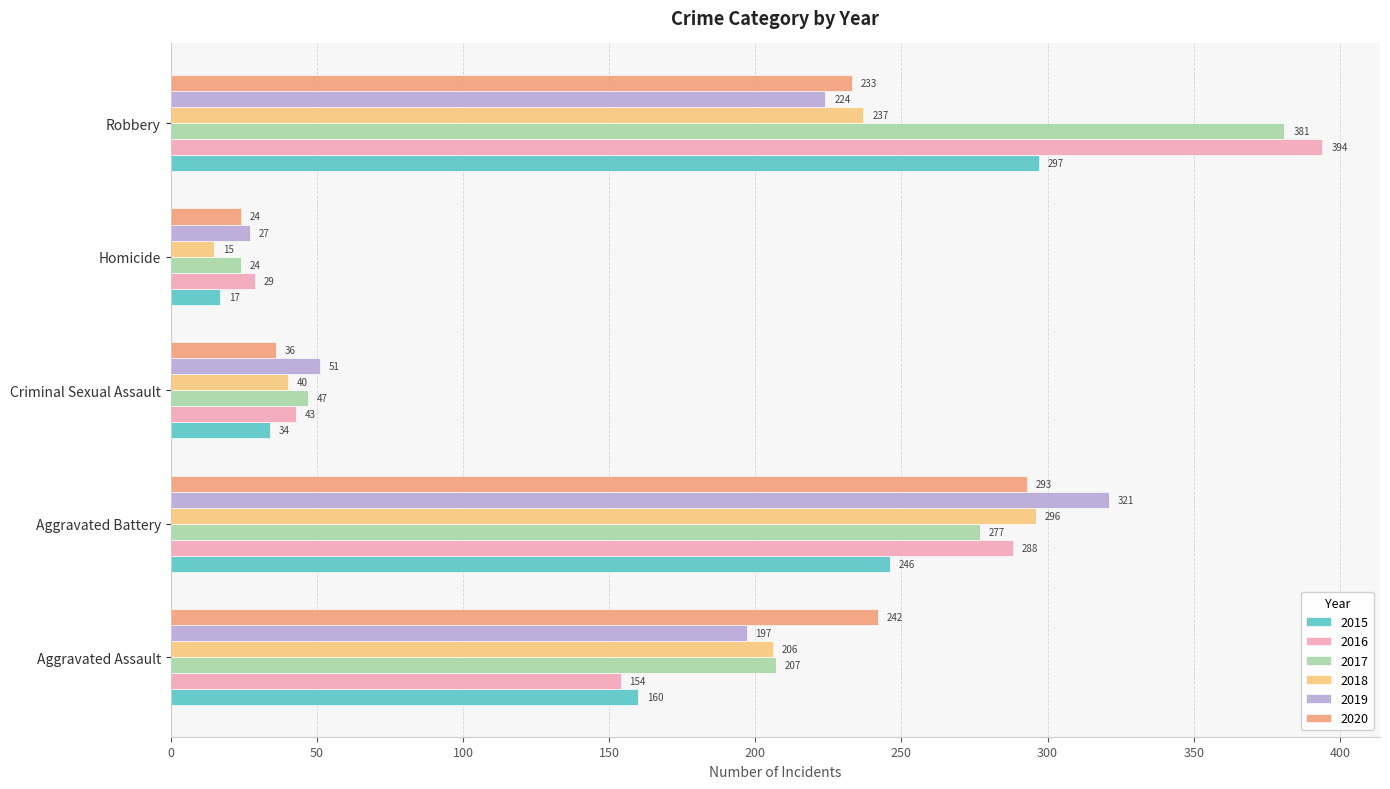

What is the sum of all 2018 values?

794